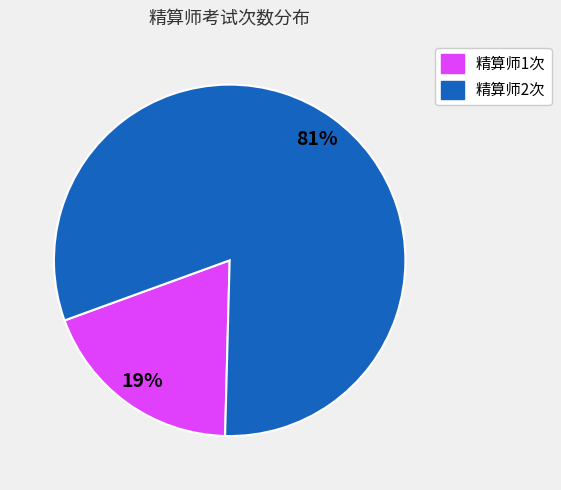

Which slice represents more than half of the pie?

精算师2次